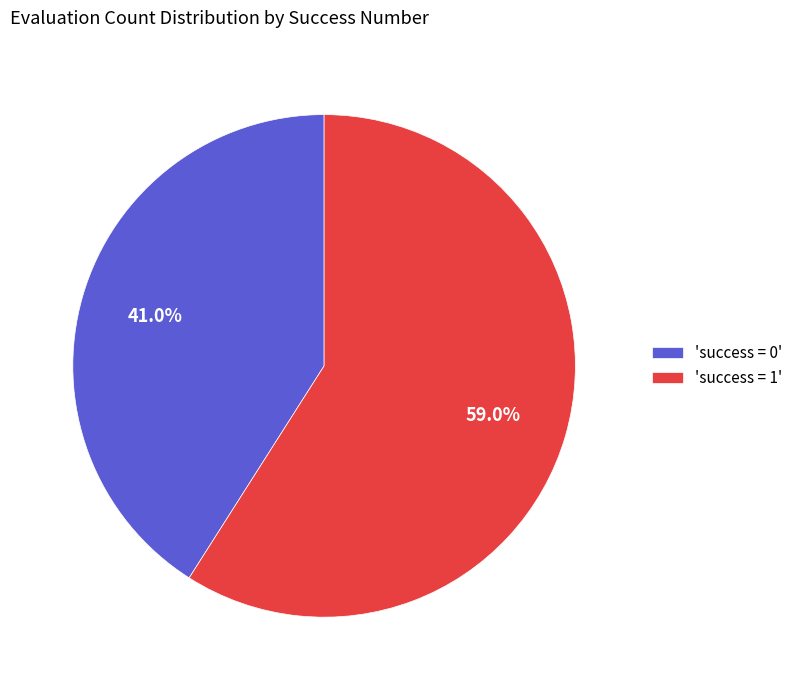

What is the total percentage of 'success = 1' and 'success = 0'?

100.0%